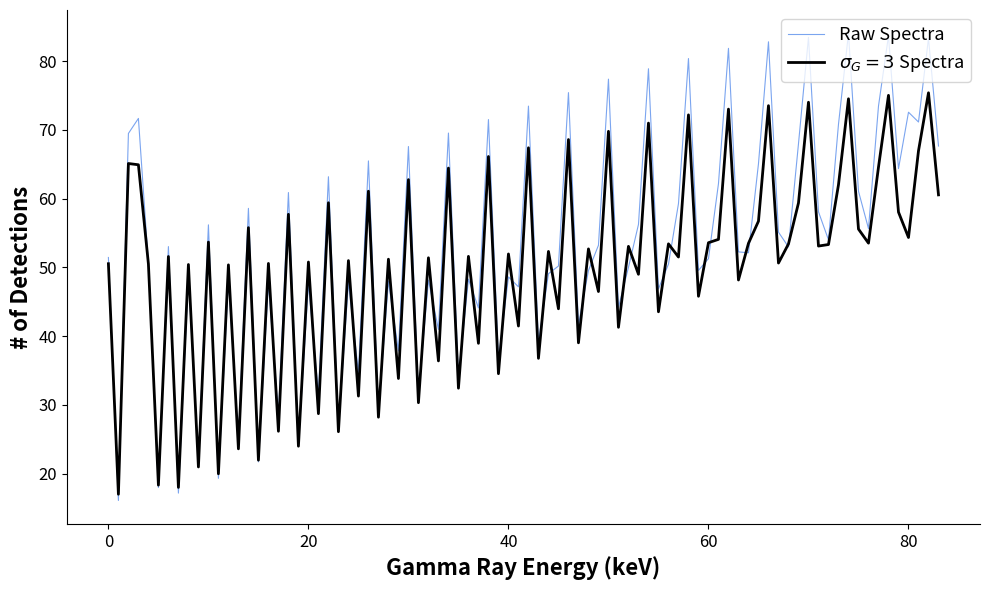

Which series has the largest total across all categories?

Raw Spectra